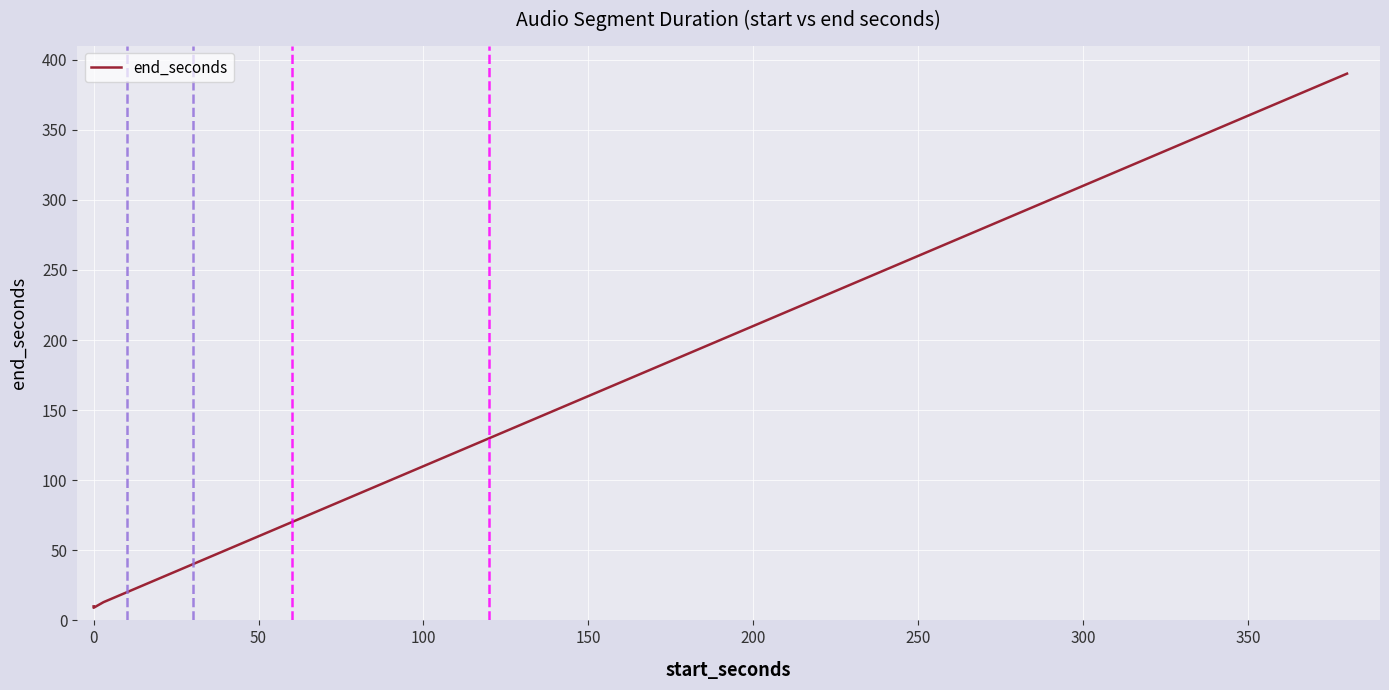

What is the maximum value shown in the chart?

390